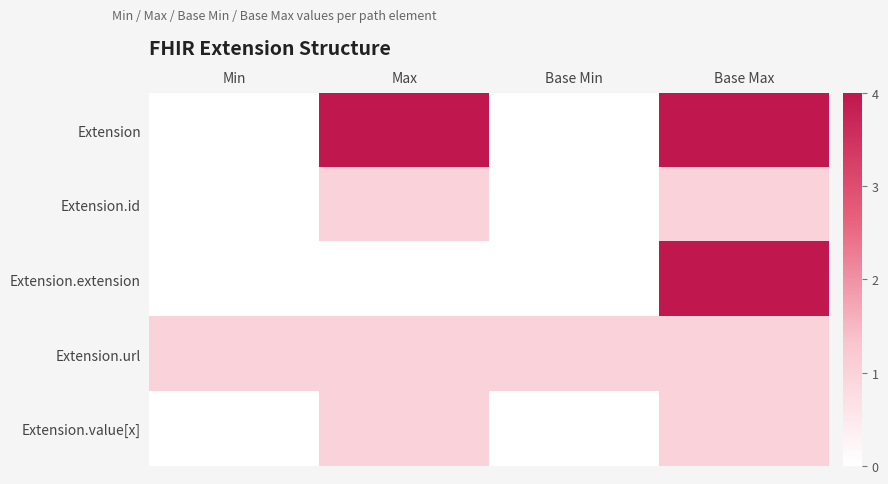

How many series are shown in this chart?

5